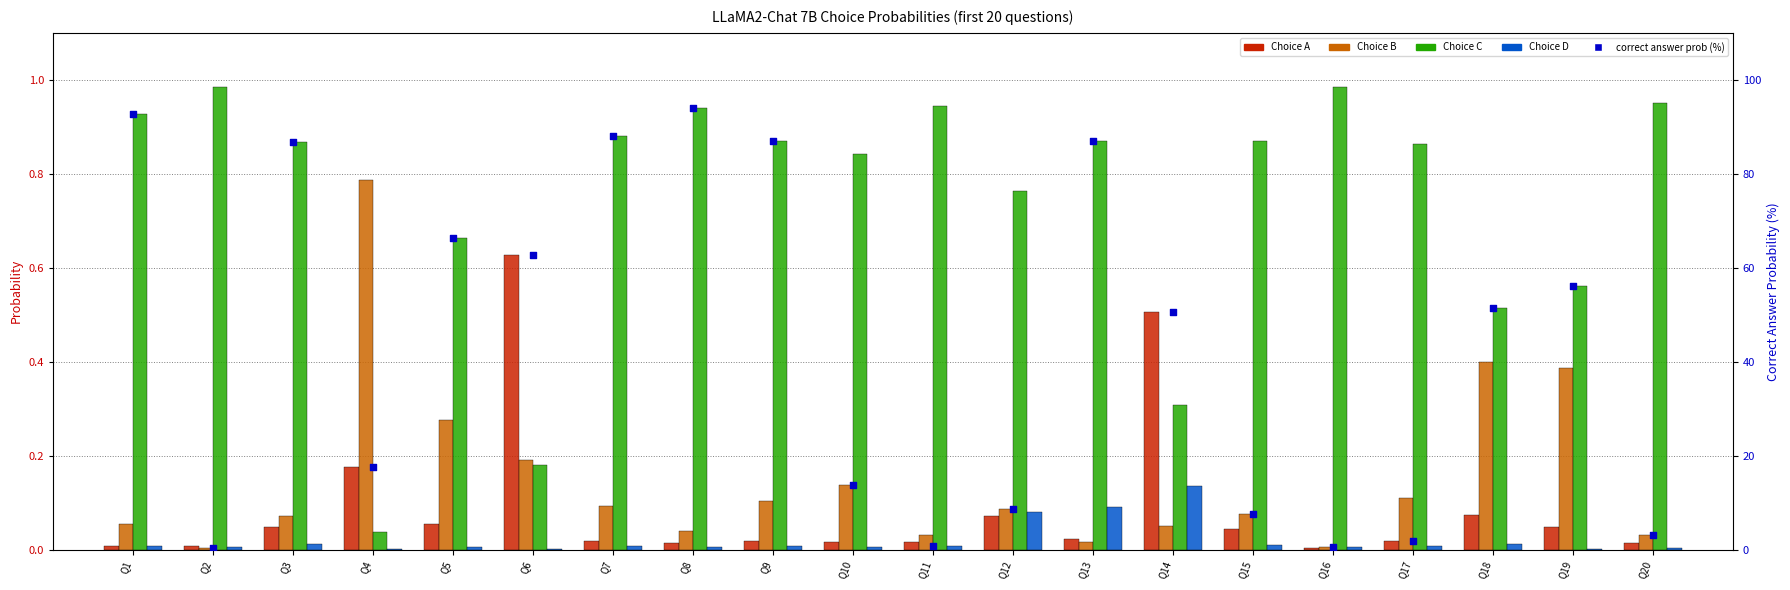

What are all the series names shown in the legend?

Choice A, Choice B, Choice C, Choice D, correct answer %